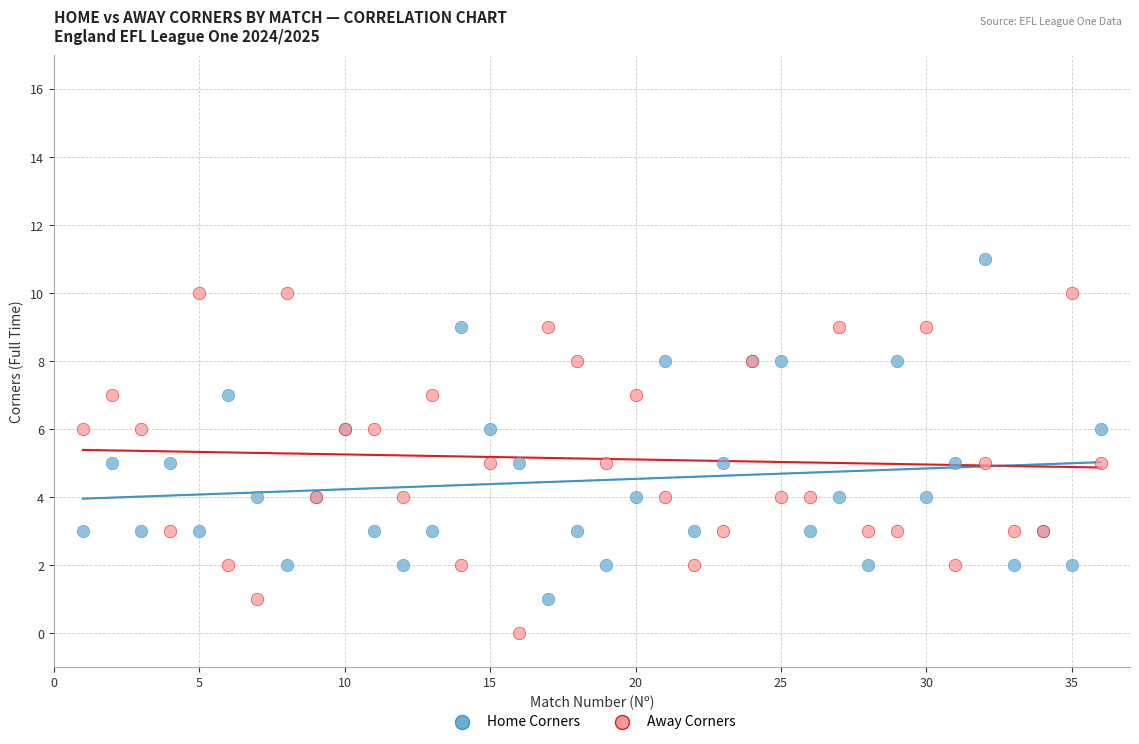

Which series reaches the maximum Y coordinate?

Home Corners